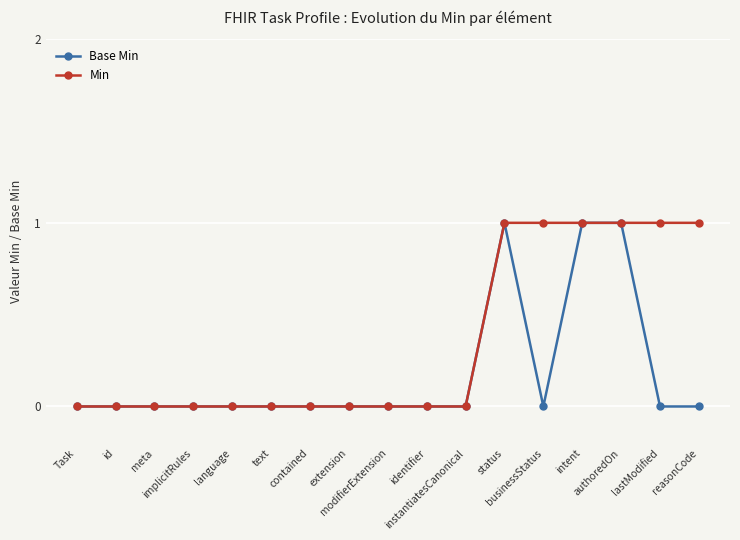

Does the chart display data point markers on the line(s)?

Yes